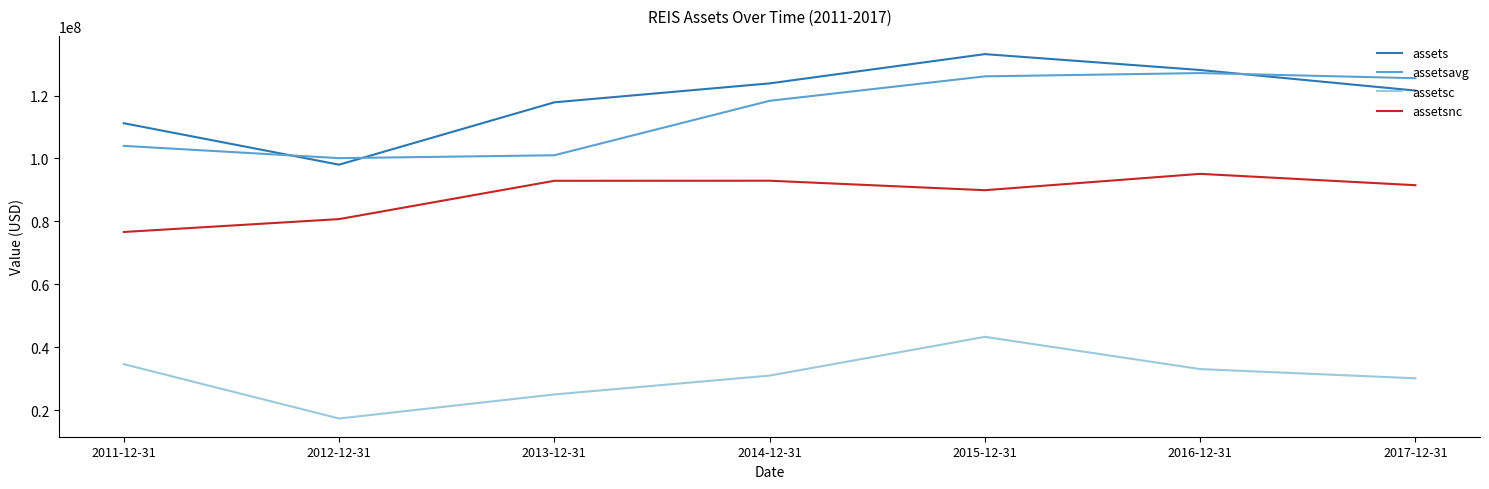

The value of assets at 2017-12-31 is 39291185. True or false?

False